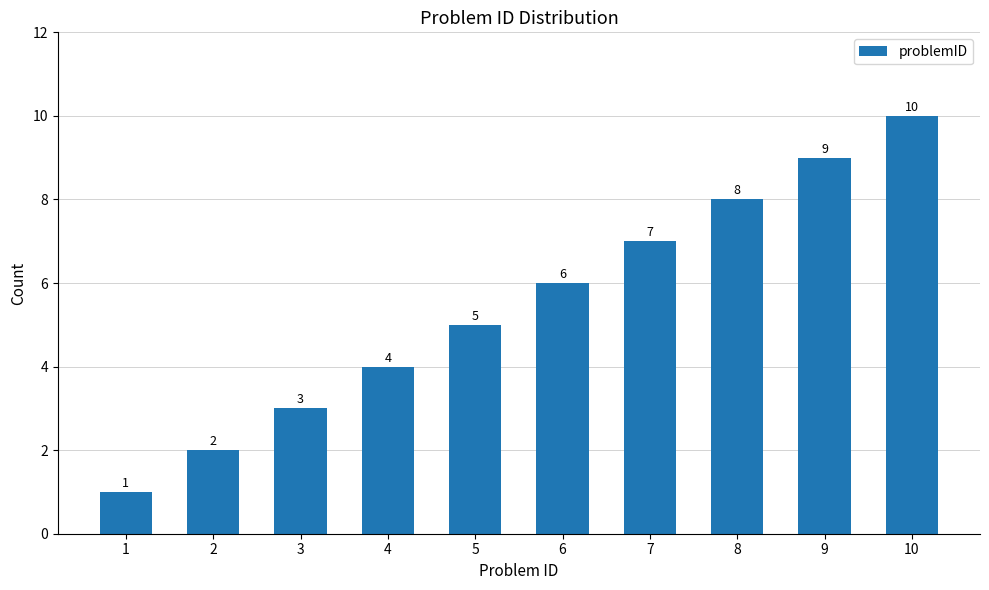

The value at 5 is 1. True or false?

False